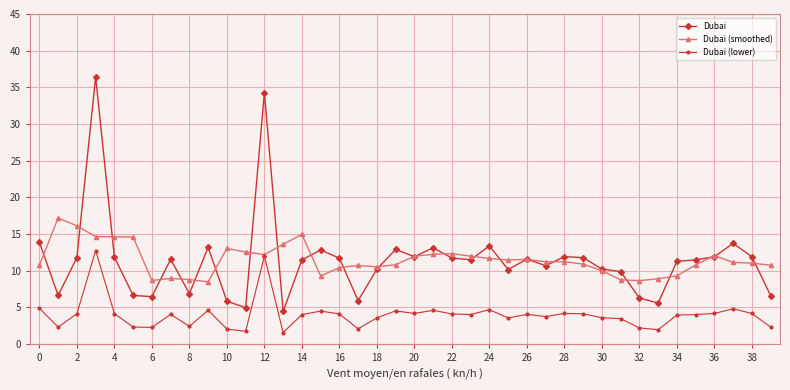

What is the highest value of the Dubai (lower) series?

12.7